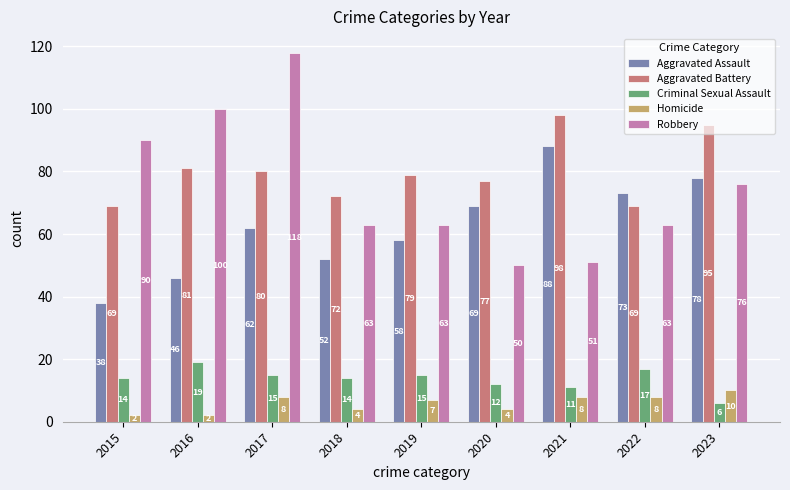

What is the difference between the highest and lowest values at 2019?

72